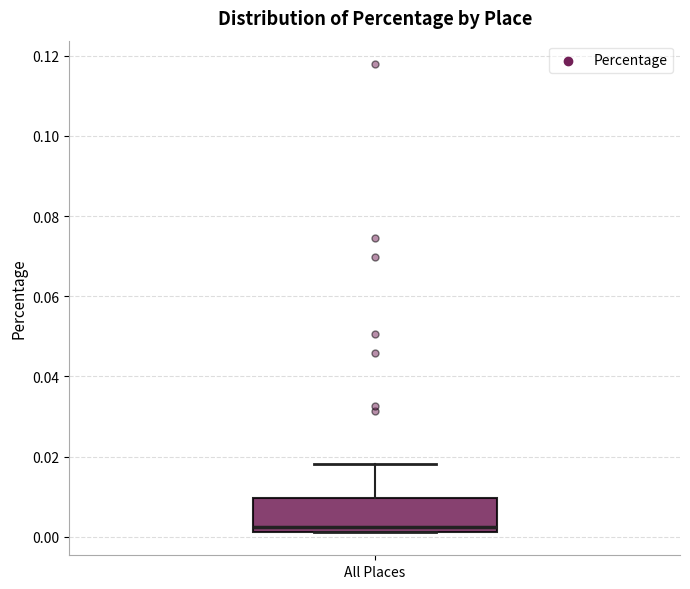

Transcribe this box plot: give where the median line is, the range the box spans, and where the two whiskers end, as read against the y-axis. The values are not printed on the chart, so give them approximately, as read against the axis.

median 0.002 (just above the box's lower edge), box 0.002 to 0.010, whiskers 0.002 to 0.018